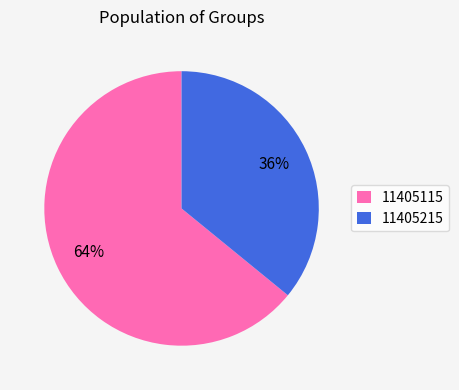

To the nearest percent, what is the average slice percentage?

50%